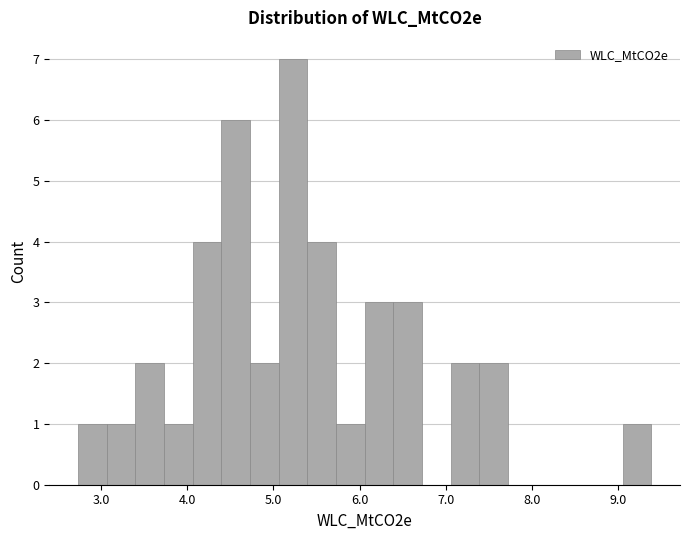

Read against the x-axis, roughly where is the centre of the tallest bar?

5.2